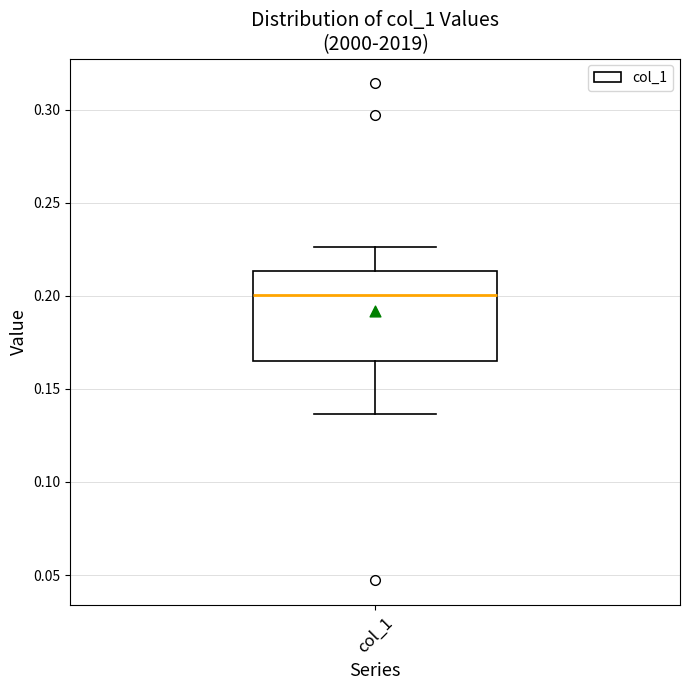

Read this box plot against the y-axis: the position of the median line, the range covered by the box, and the ends of both whiskers. The values are not printed on the chart, so give them approximately, as read against the axis.

median 0.200, box 0.165 to 0.215, whiskers 0.135 to 0.225